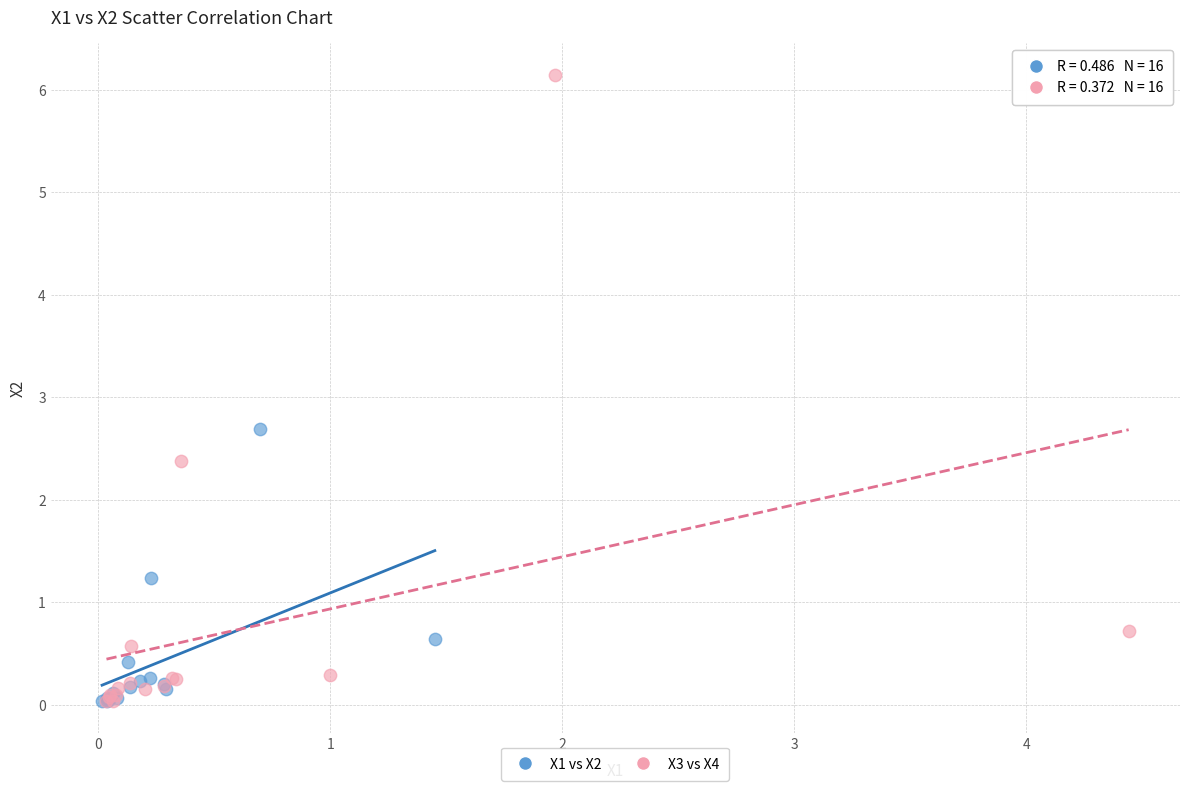

Which series reaches the maximum Y coordinate?

X3 vs X4